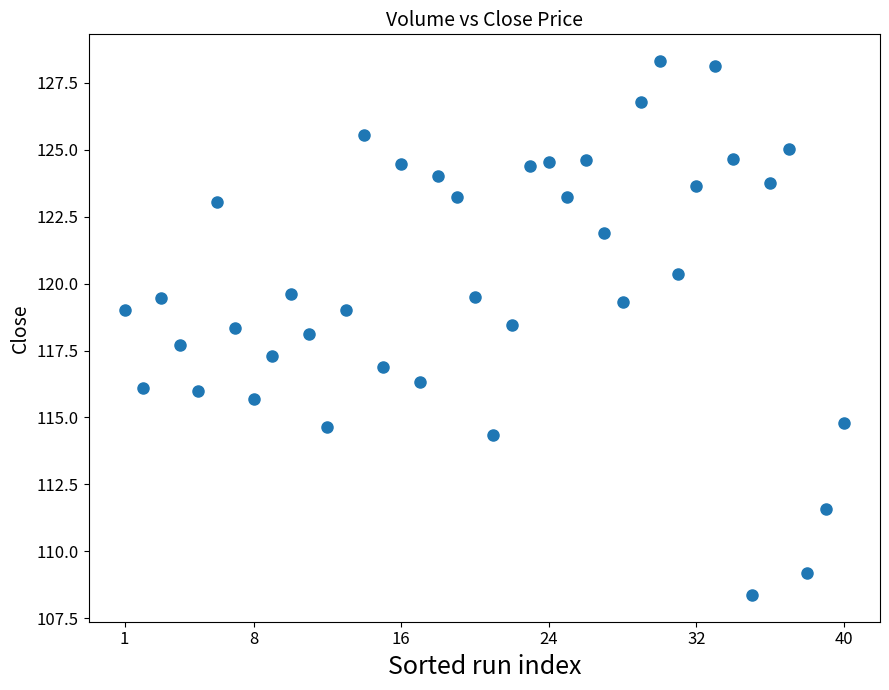

What is the range of X values (max minus min)?

39.0